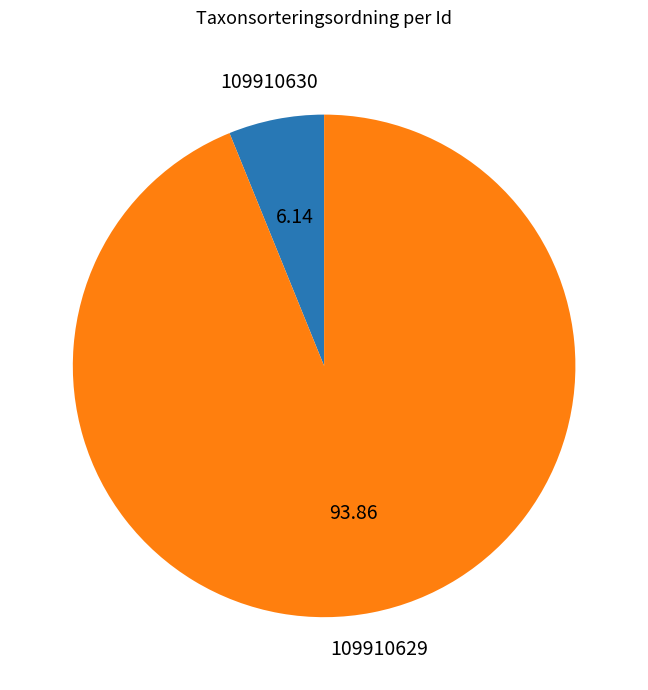

Is there a majority slice in this chart?

Yes